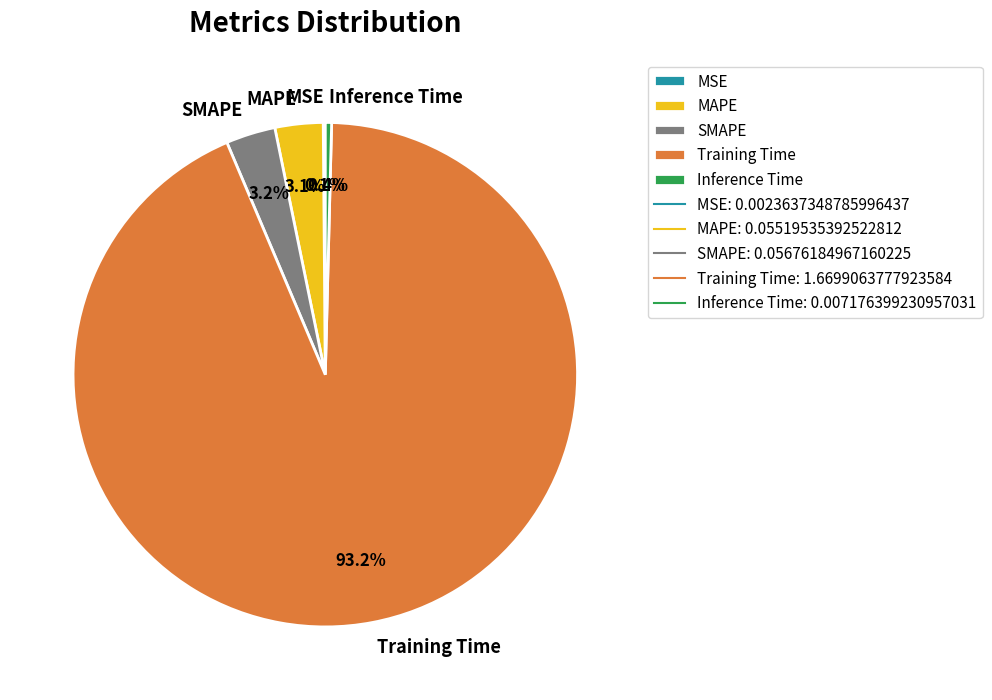

Which category accounts for the majority?

Training Time